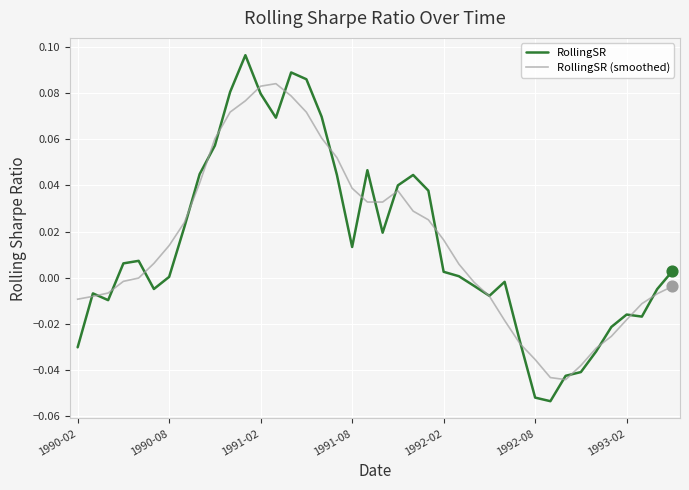

Rank the series by their maximum value, from lowest to highest.

RollingSR (smoothed), RollingSR